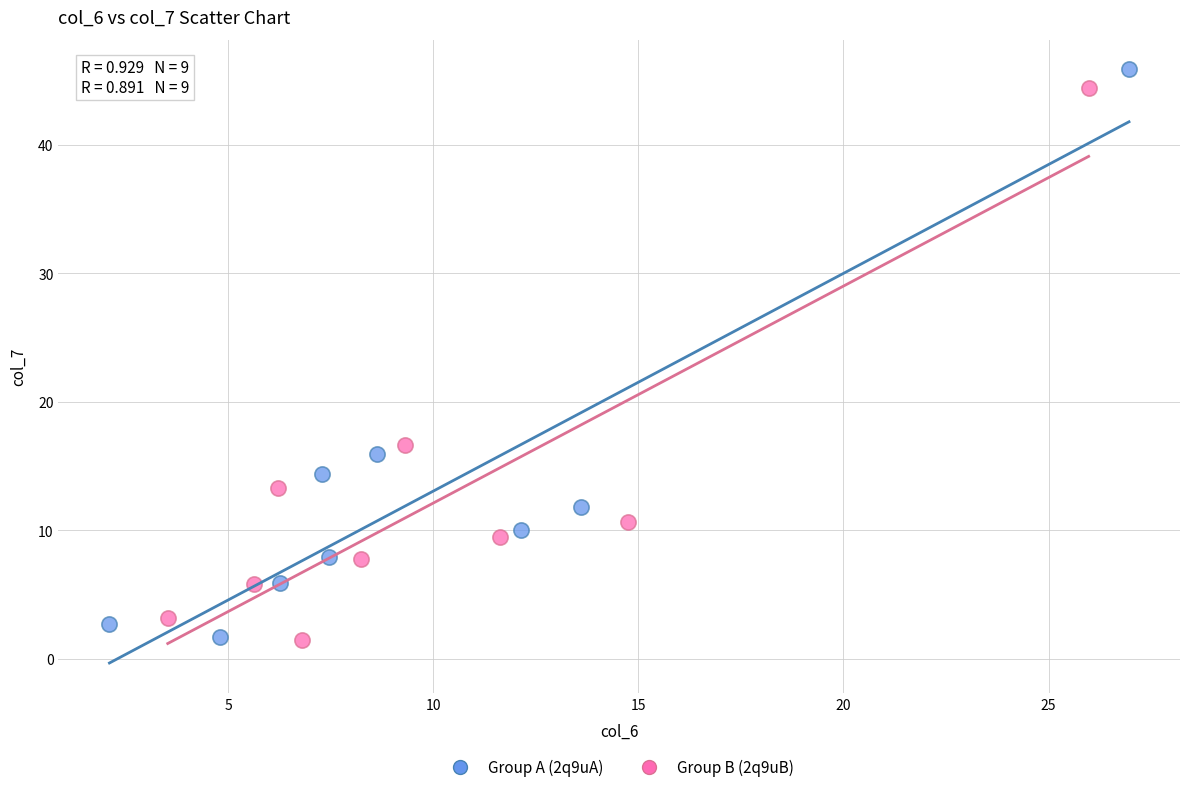

Which series has the widest spread of Y values?

Group A (2q9uA)